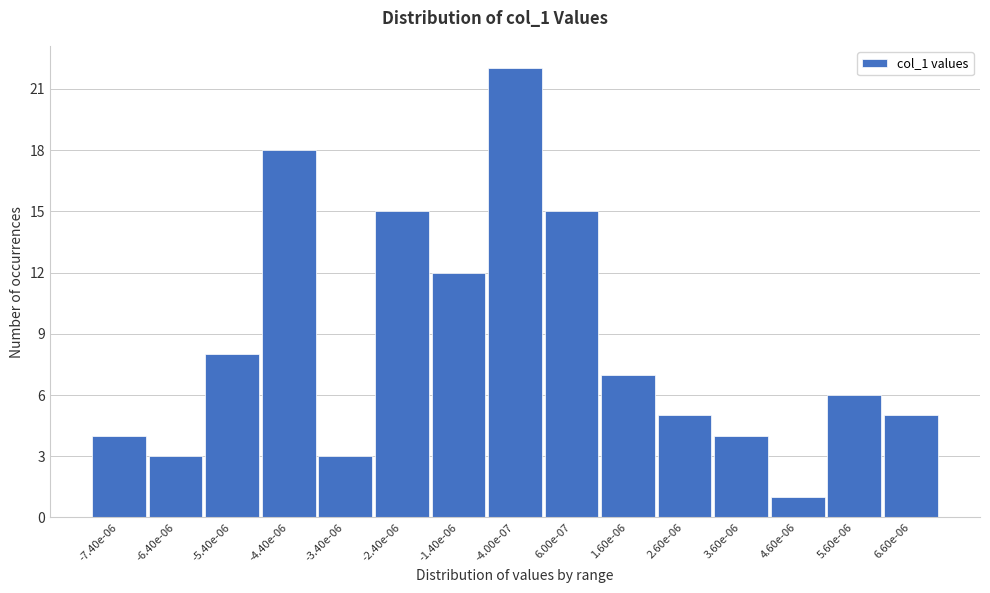

Reading left to right, list all the values displayed in this chart.

4	3	8	18	3	15	12	22	15	7	5	4	1	6	5